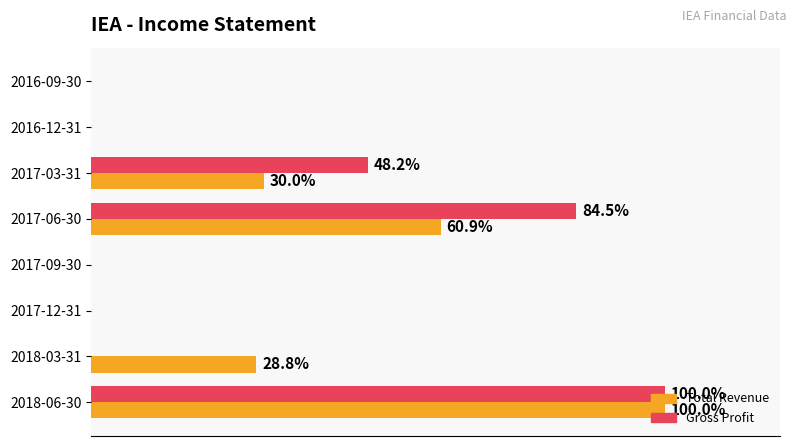

What is the maximum value for Gross Profit?

100.0